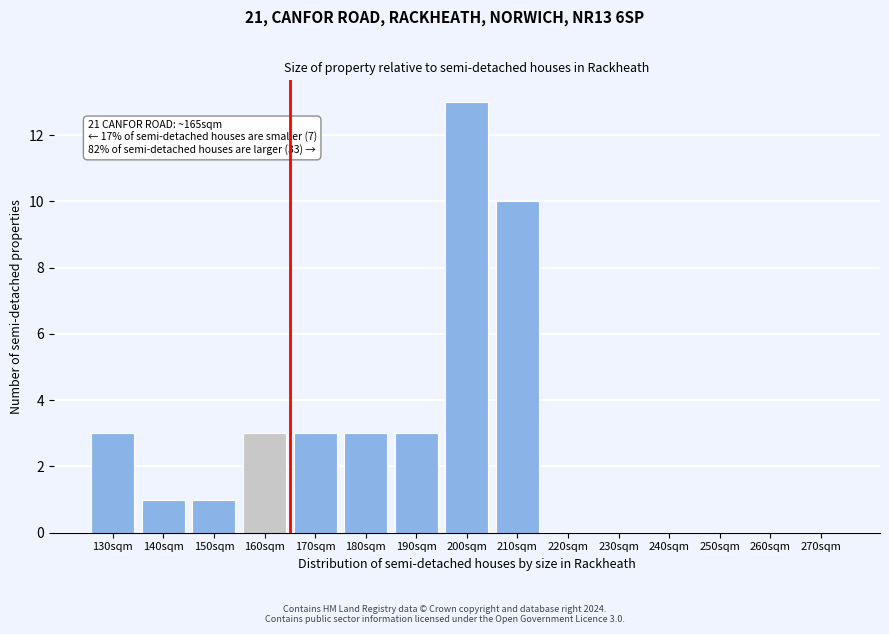

Reading left to right, list all the values displayed in this chart.

130sqm=3	140sqm=1	150sqm=1	160sqm=3	170sqm=3	180sqm=3	190sqm=3	200sqm=13	210sqm=10	220sqm=0	230sqm=0	240sqm=0	250sqm=0	260sqm=0	270sqm=0